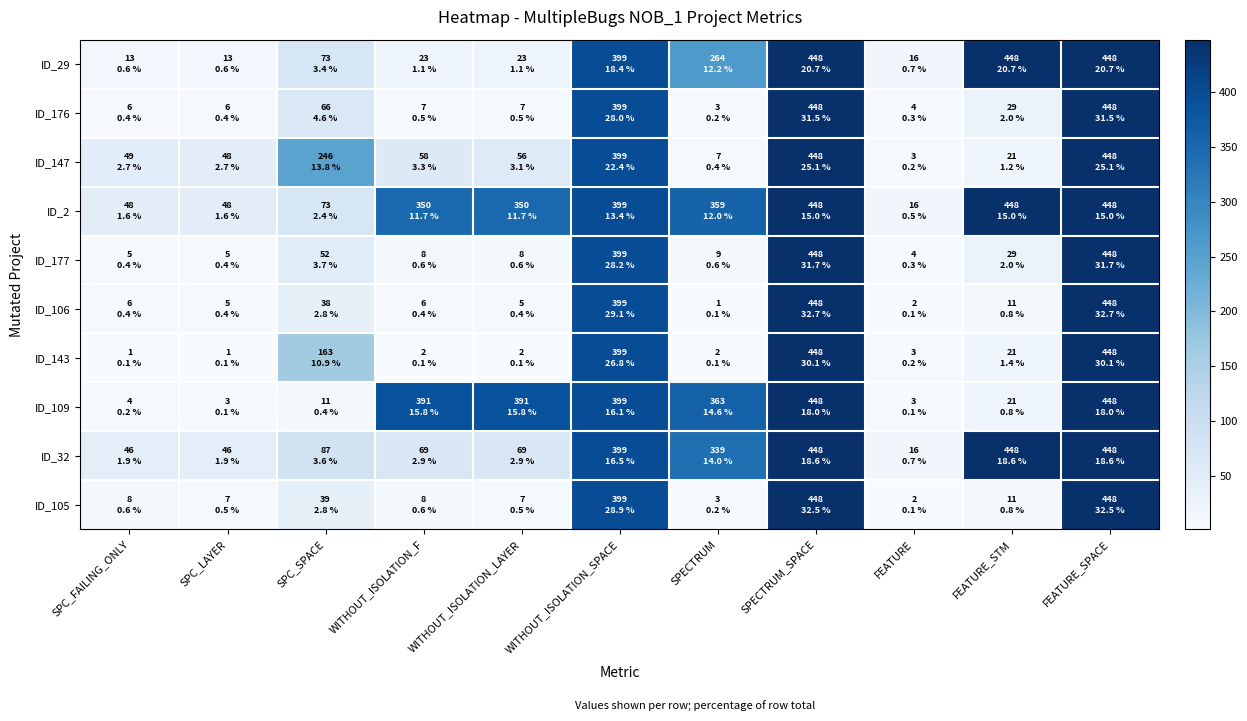

Count the number of categories in the chart.

11